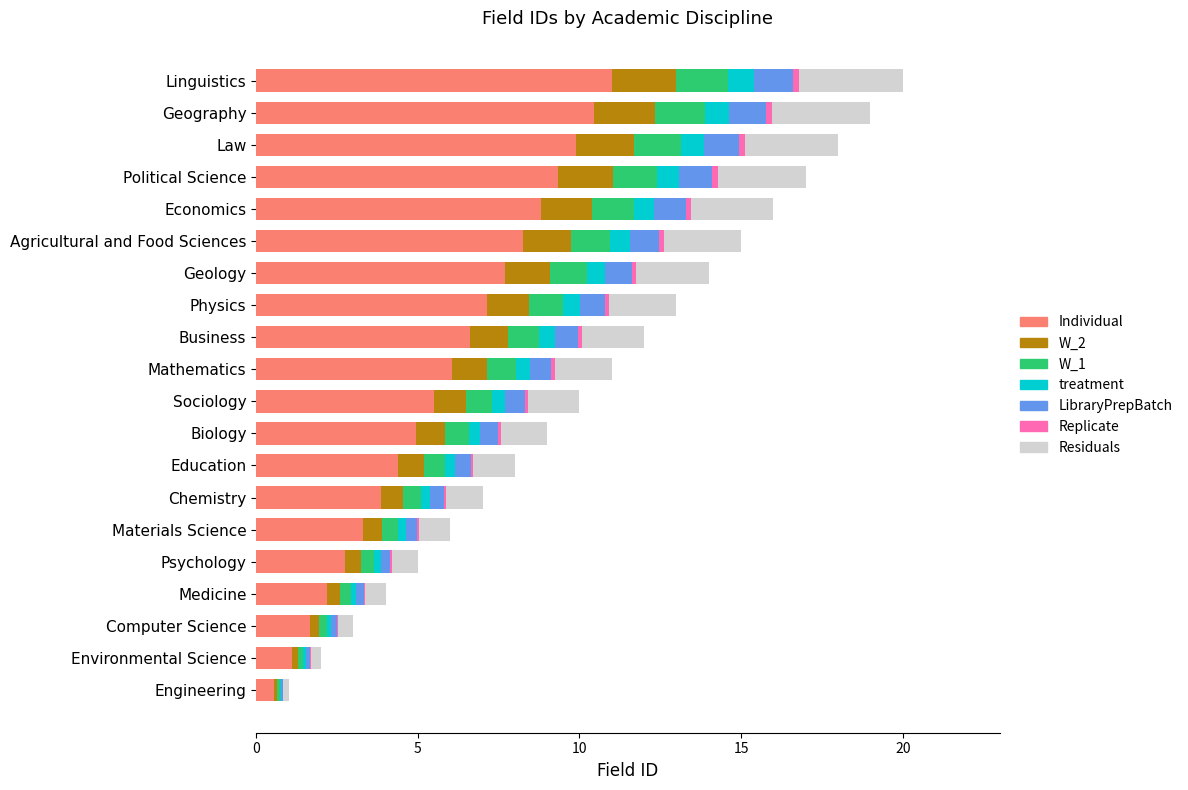

The value of Individual at Medicine is 2.2. True or false?

True